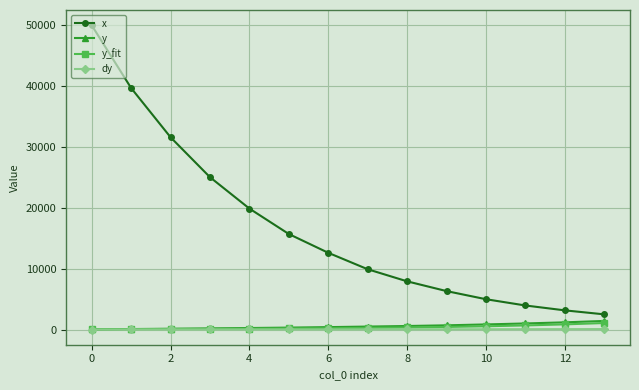

Which series has the largest range (max minus min)?

x